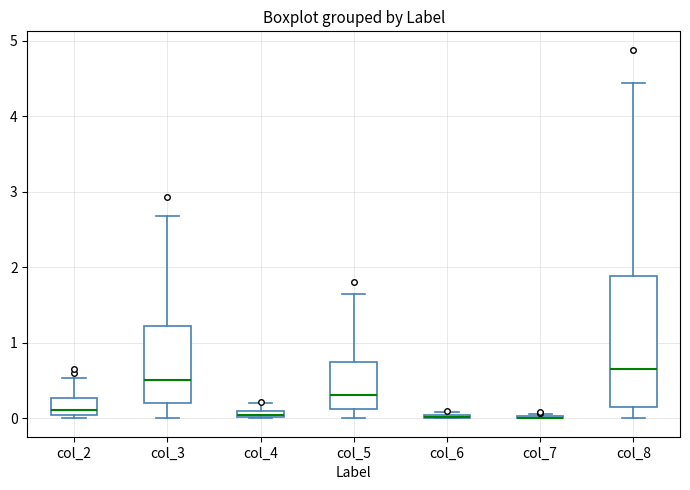

Comparing the boxes themselves (not the whiskers), which one is the tallest?

col_8